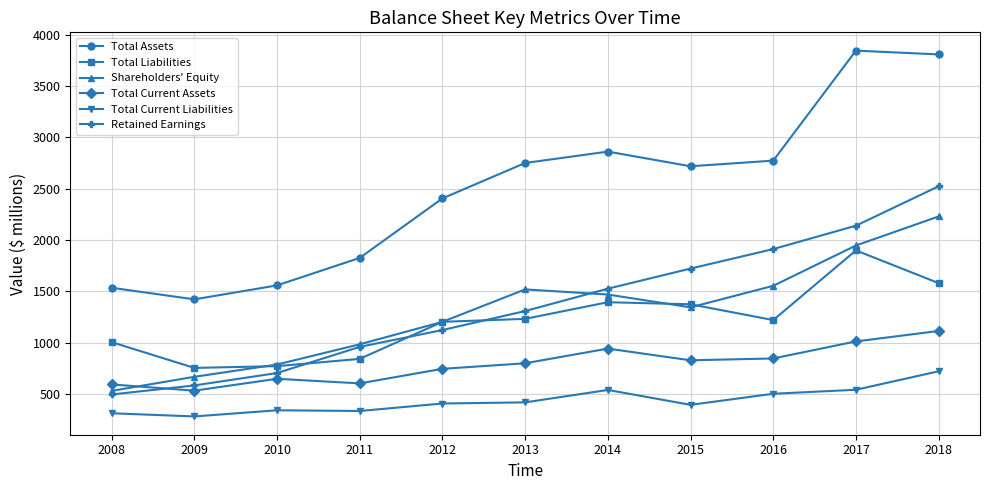

What are all the series names shown in the legend?

Total Assets, Total Liabilities, Shareholders' Equity, Total Current Assets, Total Current Liabilities, Retained Earnings